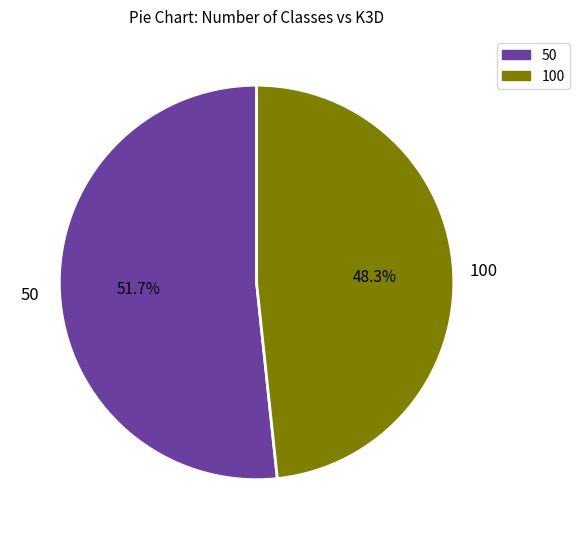

To the nearest percent, what is the difference between the 50 and 100 slice percentages?

3%